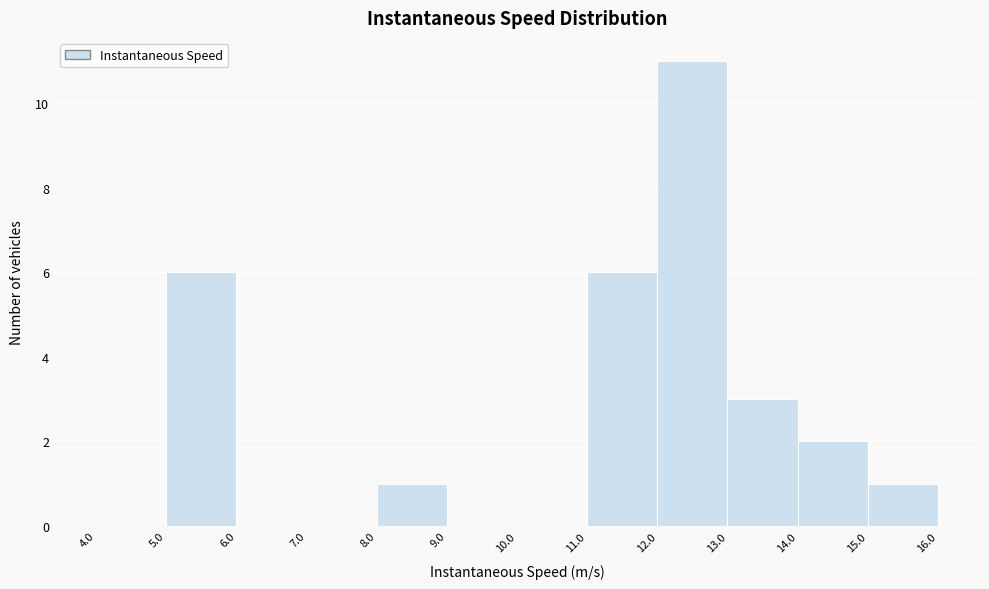

Reading left to right, list every bar in this chart as the range it spans on the x-axis followed by its height. The values are not printed on the chart, so give them approximately, as read against the axis.

4.0 to 5.0: 0
5.0 to 6.0: 6
6.0 to 7.0: 0
7.0 to 8.0: 0
8.0 to 9.0: 1
9.0 to 10.0: 0
10.0 to 11.0: 0
11.0 to 12.0: 6
12.0 to 13.0: 11
13.0 to 14.0: 3
14.0 to 15.0: 2
15.0 to 16.0: 1